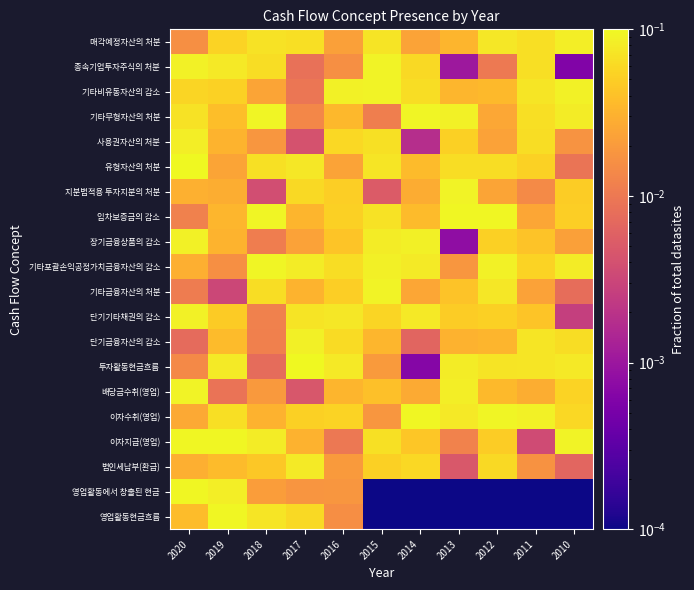

Reading left to right, transcribe all the data shown in this chart.

영업활동현금흐름: 2020=0.0	2019=0.1	2018=0.1	2017=0.1	2016=0.0	2015=0.0	2014=0.0	2013=0.0	2012=0.0	2011=0.0	2010=0.0
영업활동에서 창출된 현금: 2020=0.1	2019=0.1	2018=0.0	2017=0.0	2016=0.0	2015=0.0	2014=0.0	2013=0.0	2012=0.0	2011=0.0	2010=0.0
법인세납부(환급): 2020=0.0	2019=0.0	2018=0.0	2017=0.1	2016=0.0	2015=0.1	2014=0.1	2013=0.0	2012=0.1	2011=0.0	2010=0.0
이자지급(영업): 2020=0.1	2019=0.1	2018=0.1	2017=0.0	2016=0.0	2015=0.1	2014=0.0	2013=0.0	2012=0.0	2011=0.0	2010=0.1
이자수취(영업): 2020=0.0	2019=0.1	2018=0.0	2017=0.1	2016=0.1	2015=0.0	2014=0.1	2013=0.1	2012=0.1	2011=0.1	2010=0.1
배당금수취(영업): 2020=0.1	2019=0.0	2018=0.0	2017=0.0	2016=0.0	2015=0.0	2014=0.0	2013=0.1	2012=0.0	2011=0.0	2010=0.1
투자활동현금흐름: 2020=0.0	2019=0.1	2018=0.0	2017=0.1	2016=0.1	2015=0.0	2014=0.0	2013=0.1	2012=0.1	2011=0.1	2010=0.1
단기금융자산의 감소: 2020=0.0	2019=0.0	2018=0.0	2017=0.1	2016=0.1	2015=0.0	2014=0.0	2013=0.0	2012=0.0	2011=0.1	2010=0.1
단기기타채권의 감소: 2020=0.1	2019=0.0	2018=0.0	2017=0.1	2016=0.1	2015=0.1	2014=0.1	2013=0.0	2012=0.1	2011=0.0	2010=0.0
기타금융자산의 처분: 2020=0.0	2019=0.0	2018=0.1	2017=0.0	2016=0.1	2015=0.1	2014=0.0	2013=0.0	2012=0.1	2011=0.0	2010=0.0
기타포괄손익공정가치금융자산의 감소: 2020=0.0	2019=0.0	2018=0.1	2017=0.1	2016=0.1	2015=0.1	2014=0.1	2013=0.0	2012=0.1	2011=0.1	2010=0.1
장기금융상품의 감소: 2020=0.1	2019=0.0	2018=0.0	2017=0.0	2016=0.0	2015=0.1	2014=0.1	2013=0.0	2012=0.1	2011=0.0	2010=0.0
임차보증금의 감소: 2020=0.0	2019=0.0	2018=0.1	2017=0.0	2016=0.1	2015=0.1	2014=0.0	2013=0.1	2012=0.1	2011=0.0	2010=0.0
지분법적용 투자지분의 처분: 2020=0.0	2019=0.0	2018=0.0	2017=0.1	2016=0.1	2015=0.0	2014=0.0	2013=0.1	2012=0.0	2011=0.0	2010=0.0
유형자산의 처분: 2020=0.1	2019=0.0	2018=0.1	2017=0.1	2016=0.0	2015=0.1	2014=0.0	2013=0.1	2012=0.1	2011=0.1	2010=0.0
사용권자산의 처분: 2020=0.1	2019=0.0	2018=0.0	2017=0.0	2016=0.1	2015=0.1	2014=0.0	2013=0.1	2012=0.0	2011=0.1	2010=0.0
기타무형자산의 처분: 2020=0.1	2019=0.0	2018=0.1	2017=0.0	2016=0.0	2015=0.0	2014=0.1	2013=0.1	2012=0.0	2011=0.1	2010=0.1
기타비유동자산의 감소: 2020=0.1	2019=0.1	2018=0.0	2017=0.0	2016=0.1	2015=0.1	2014=0.1	2013=0.0	2012=0.0	2011=0.1	2010=0.1
종속기업투자주식의 처분: 2020=0.1	2019=0.1	2018=0.1	2017=0.0	2016=0.0	2015=0.1	2014=0.1	2013=0.0	2012=0.0	2011=0.1	2010=0.0
매각예정자산의 처분: 2020=0.0	2019=0.1	2018=0.1	2017=0.1	2016=0.0	2015=0.1	2014=0.0	2013=0.0	2012=0.1	2011=0.1	2010=0.1